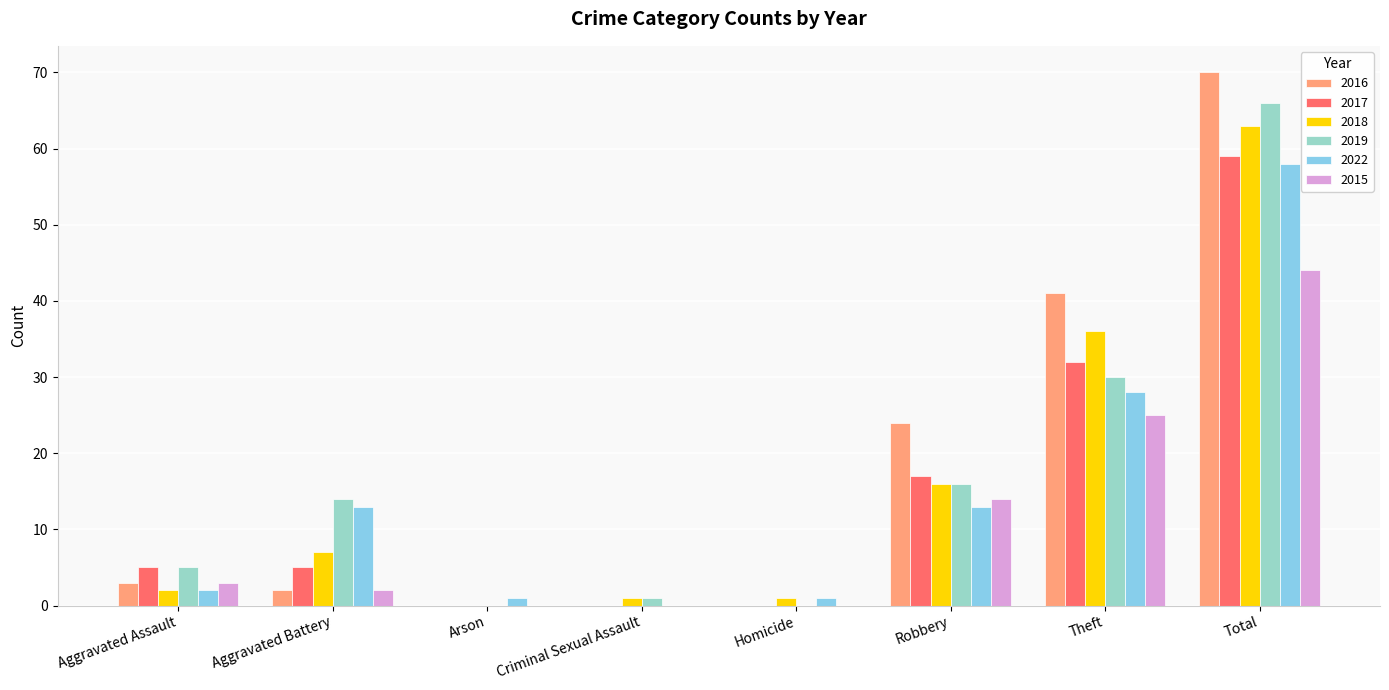

Is it true that 2022 equals 2 at Aggravated Assault?

True